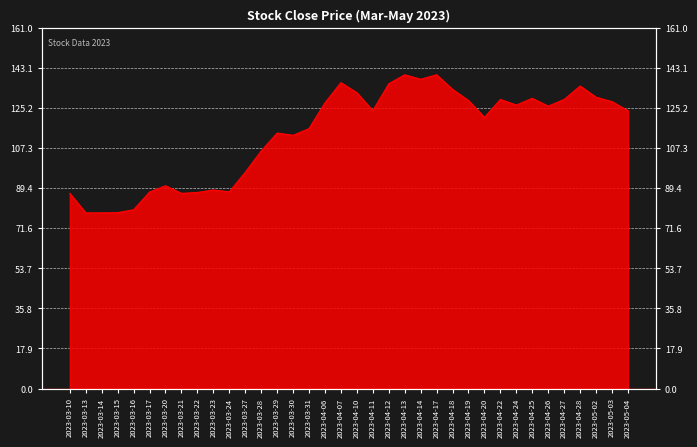

At which label does the data first exceed 124?

2023-04-06